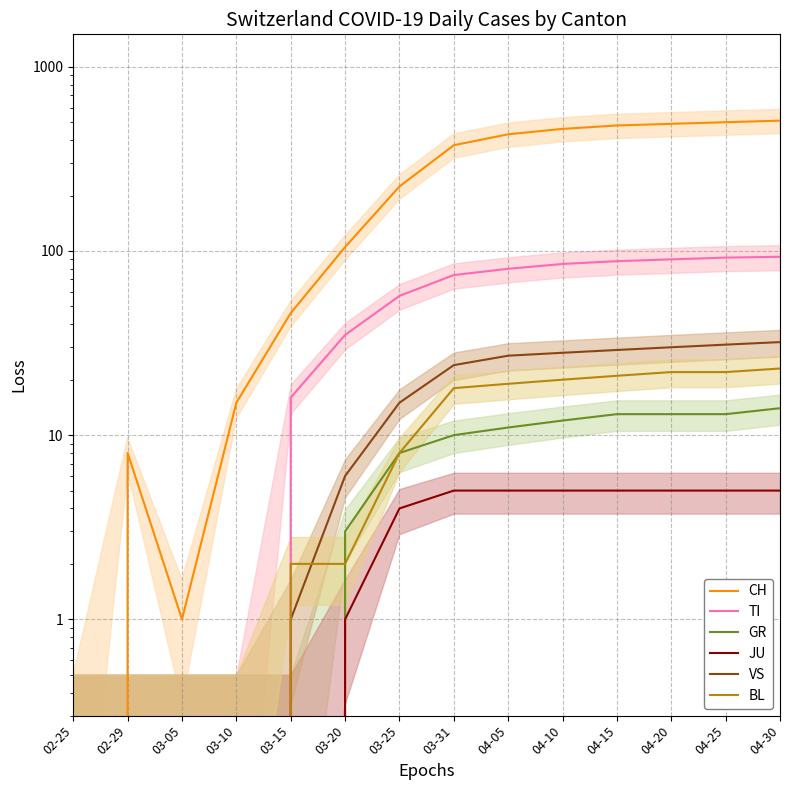

True or false: BL has more than 2 interior local peaks.

False